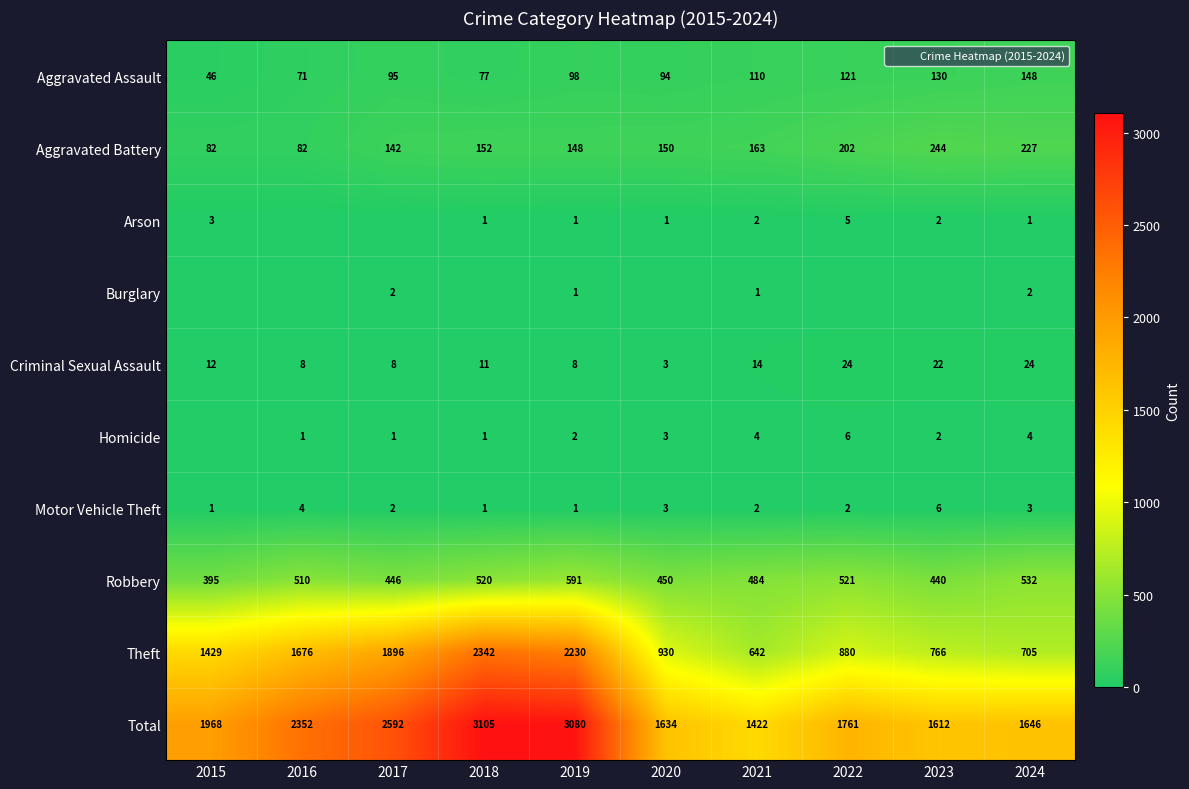

At which label is Total closest to 2263?

2016